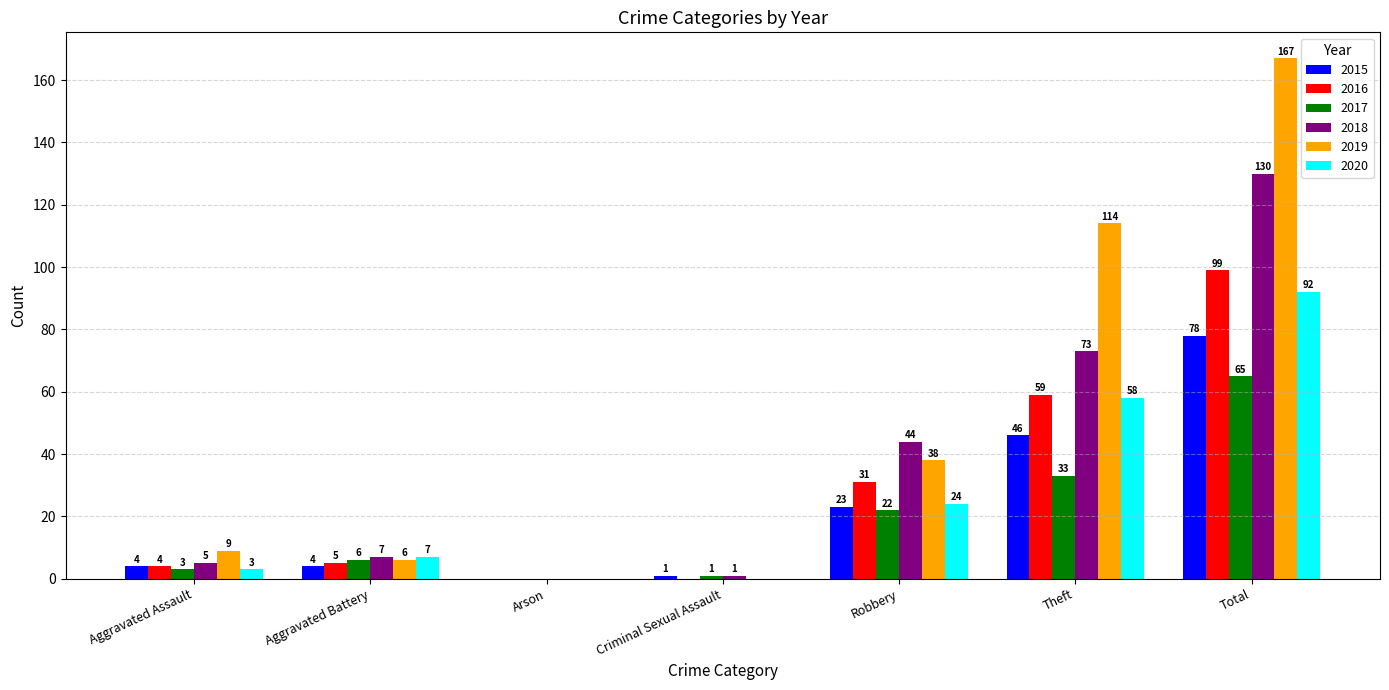

What are all the series names shown in the legend?

2015, 2016, 2017, 2018, 2019, 2020